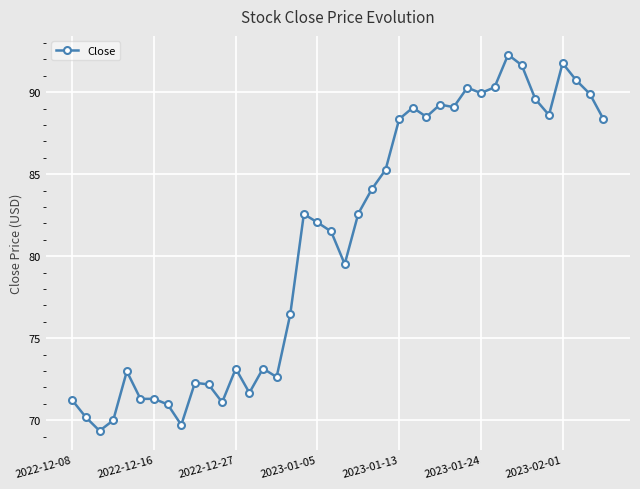

True or false: the data has more than 2 interior local peaks.

True